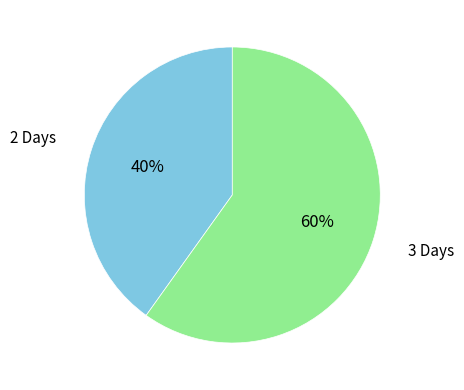

Does any single category account for the majority?

Yes